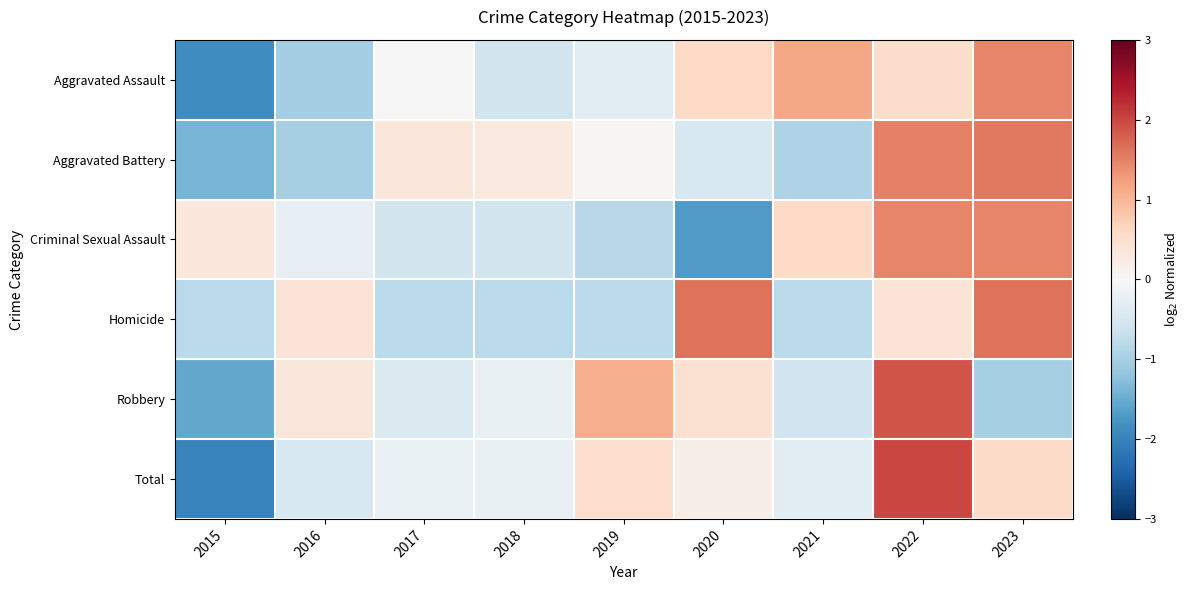

Which series has the largest range (max minus min)?

Total